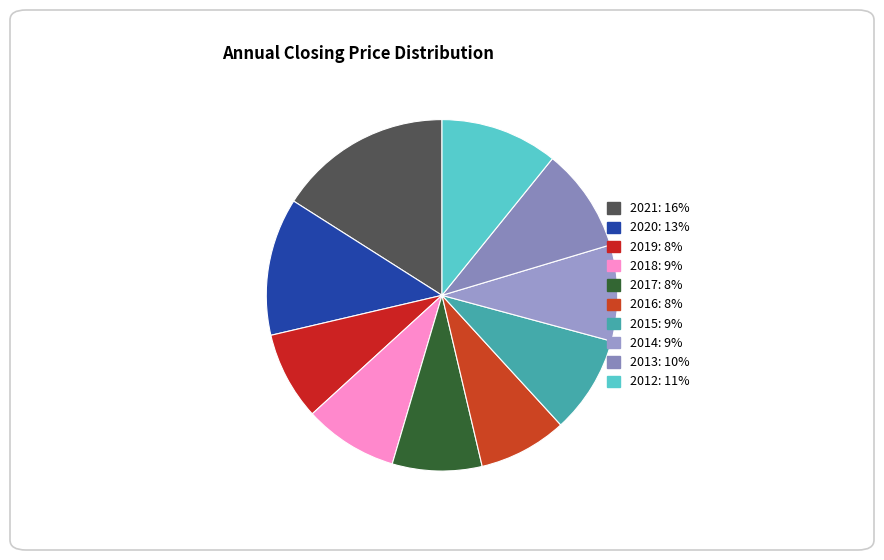

How much of the chart is everything except 2013?

90.4%